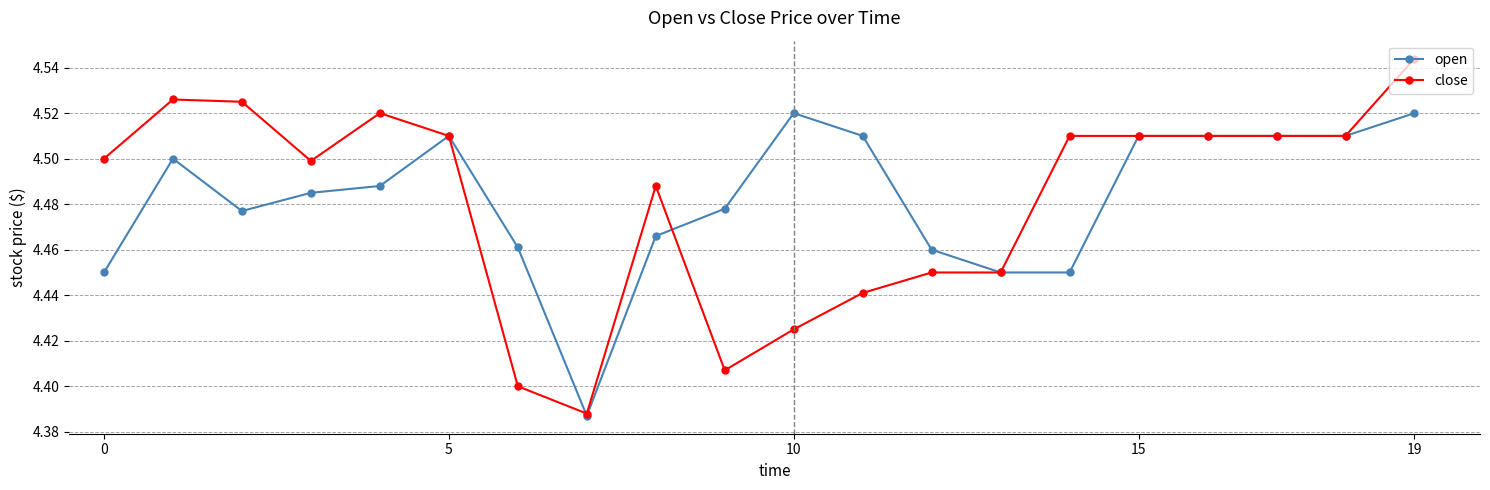

Rank the series by their maximum value, from highest to lowest.

close, open